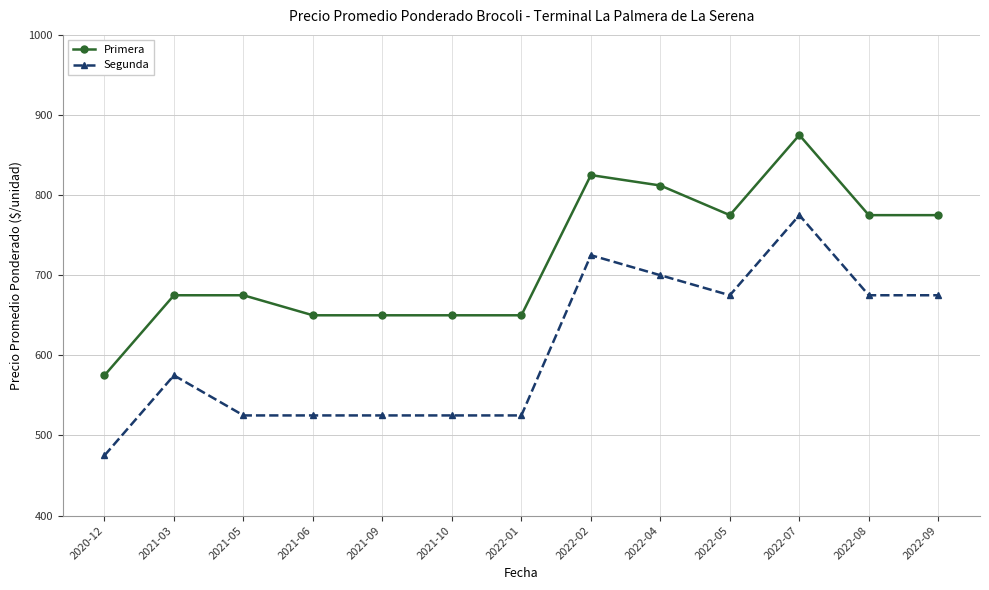

Read the Segunda value at 2020-12.

475